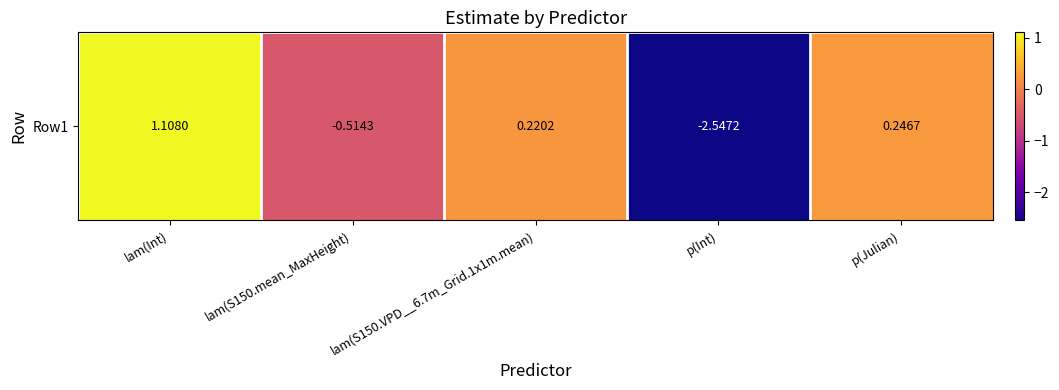

What is the minimum value shown in the chart?

-2.5